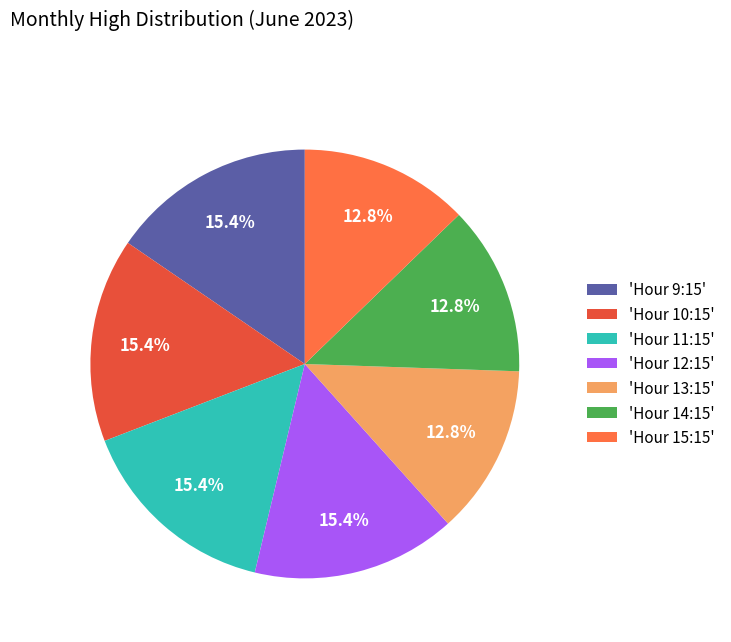

To the nearest percent, what is the average slice percentage?

14%